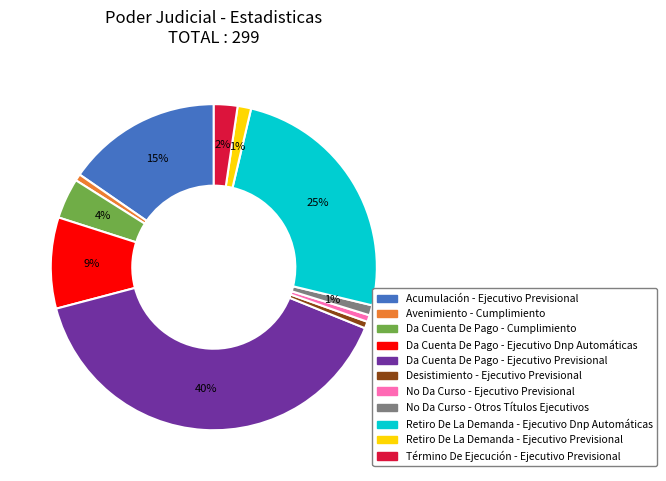

To the nearest percent, what is the difference between the Retiro De La Demanda - Ejecutivo Dnp Automáticas and Acumulación - Ejecutivo Previsional slice percentages?

10%